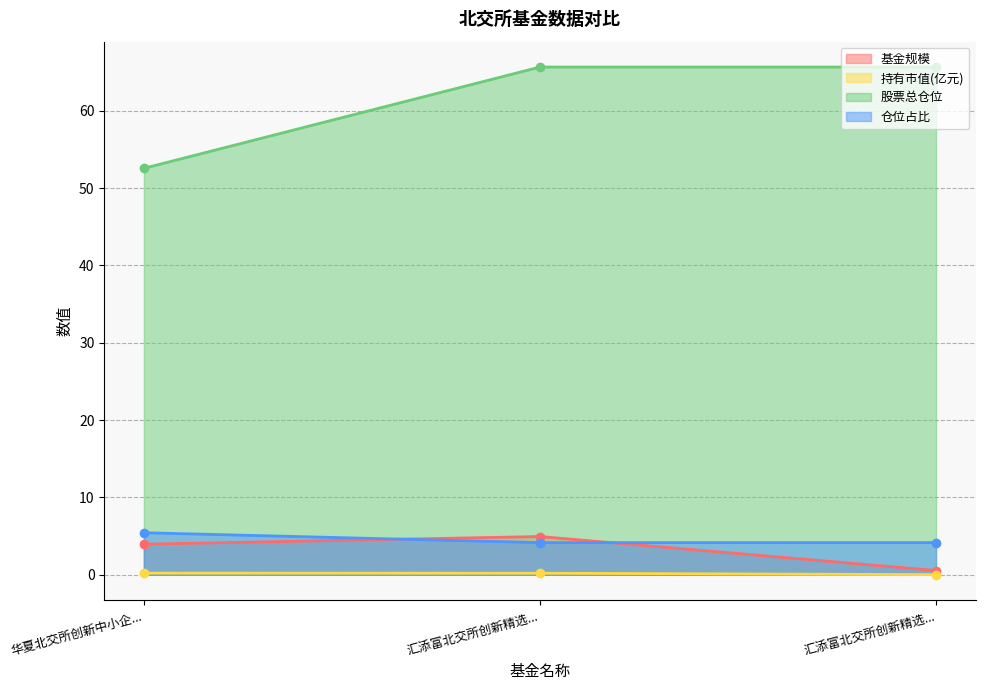

Is the value of 仓位占比 at 汇添富北交所创新精选... greater than the value of 股票总仓位 at 汇添富北交所创新精选...?

No